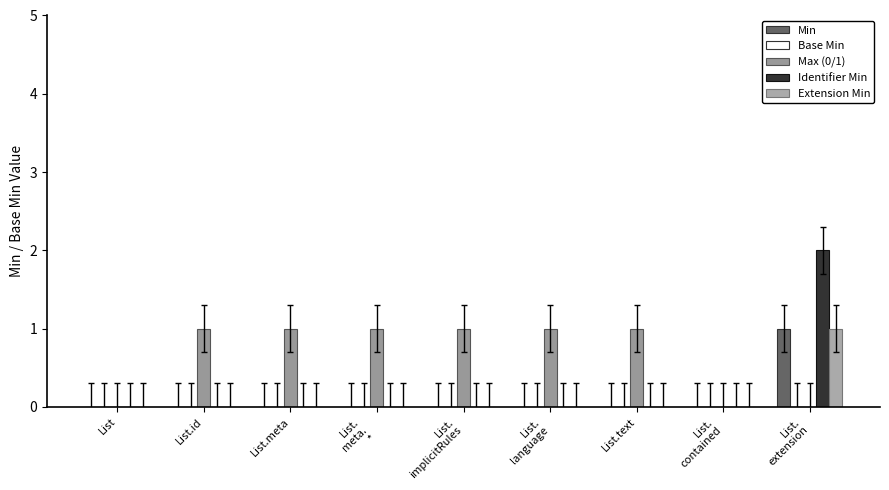

At which category is the sum across all series the highest?

List.
extension